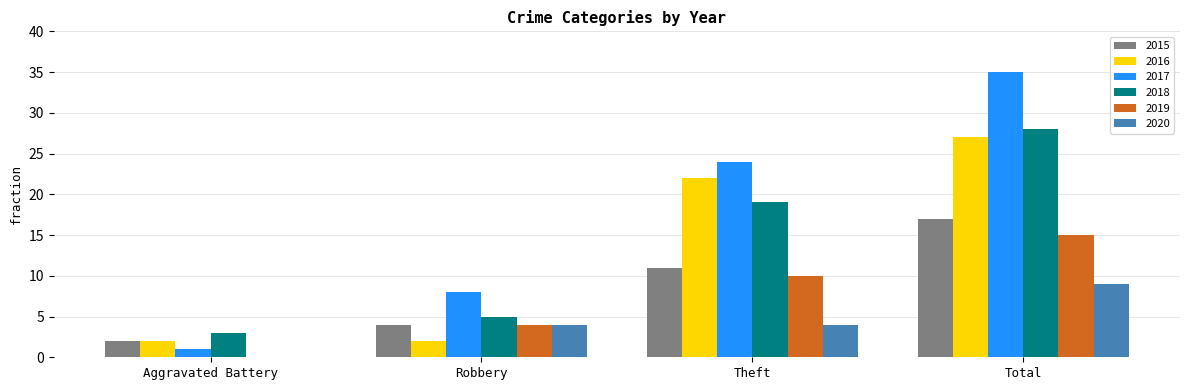

What is the sum of the 2015 values at Total and Theft?

28